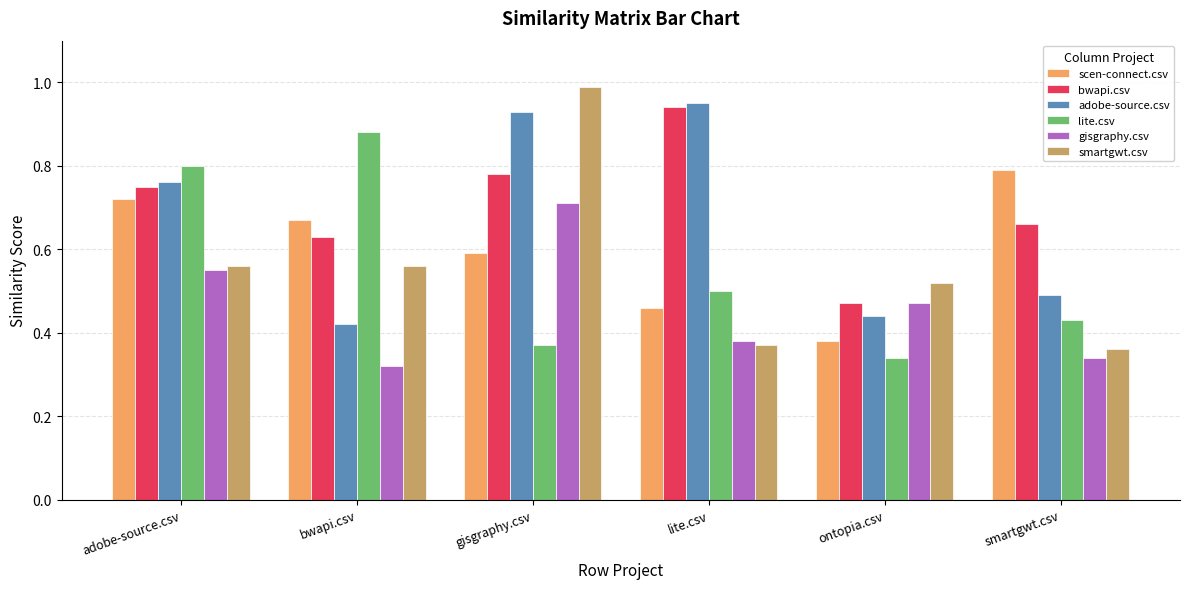

At how many categories does at least one series exceed 0?

6